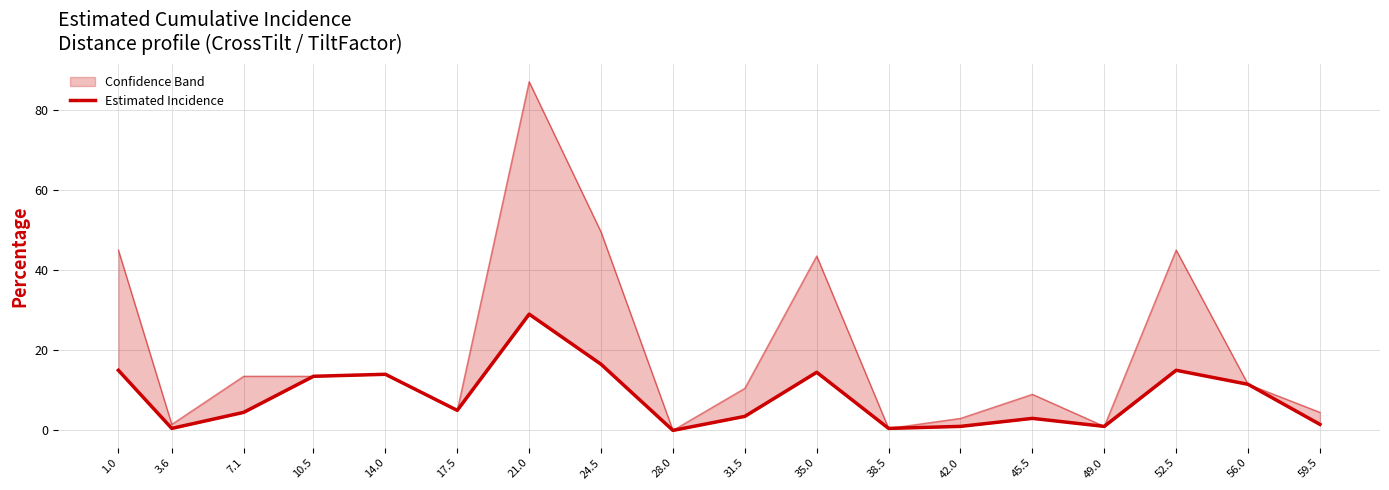

How many values exceed 5?

8